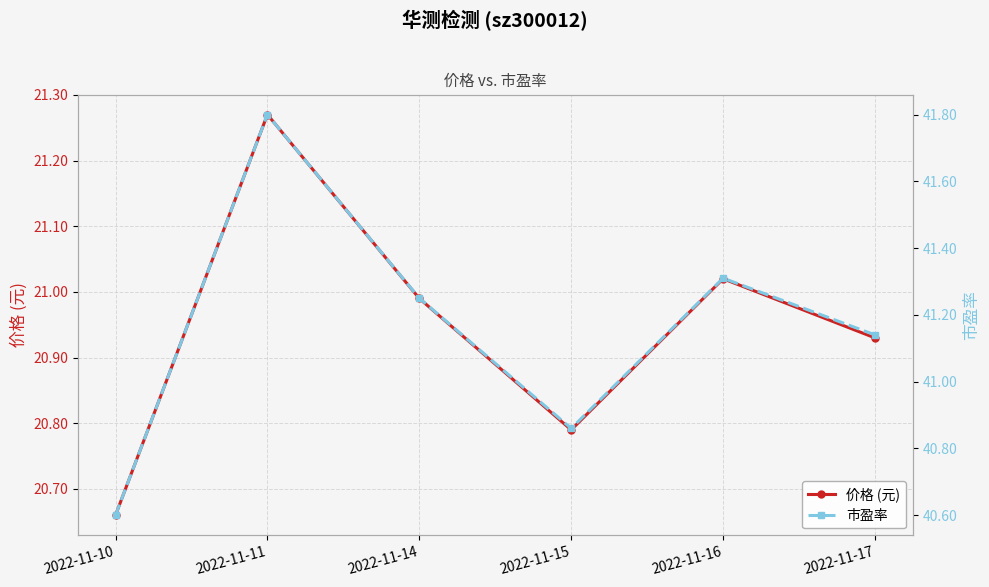

What is the sum of the 价格 (元) values at 2022-11-15 and 2022-11-17?

41.7